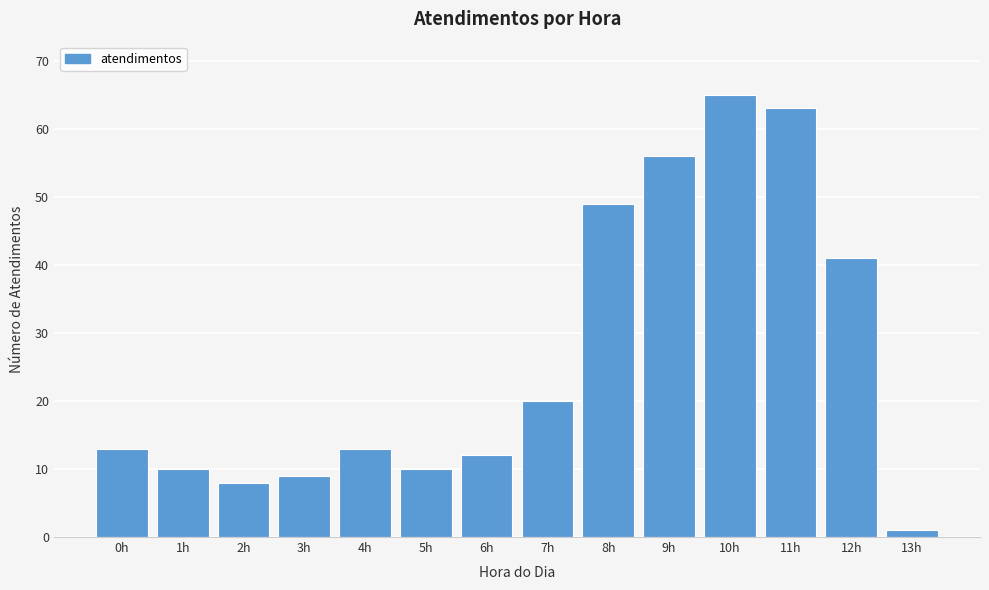

Reading left to right, what are all the values shown in this chart?

13	10	8	9	13	10	12	20	49	56	65	63	41	1